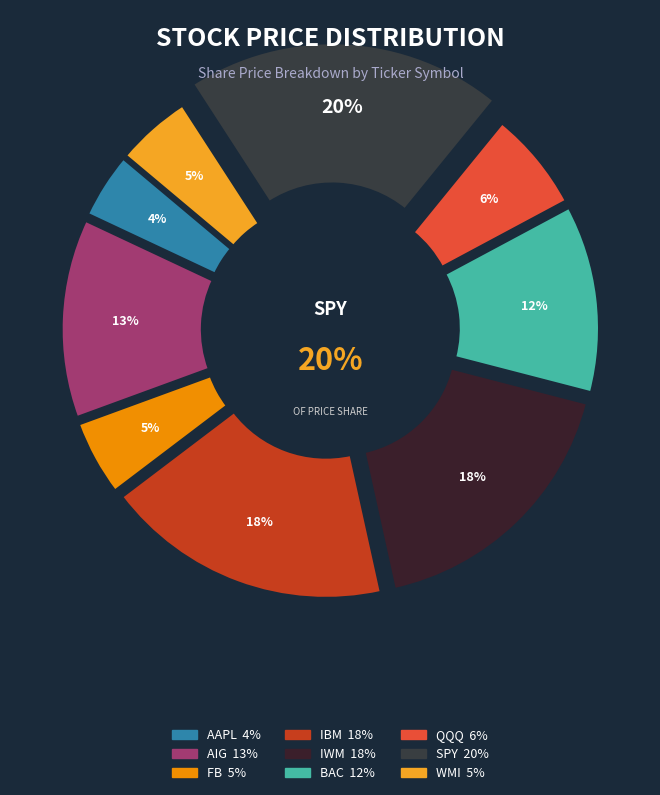

Between AAPL and WMI, which is larger?

WMI